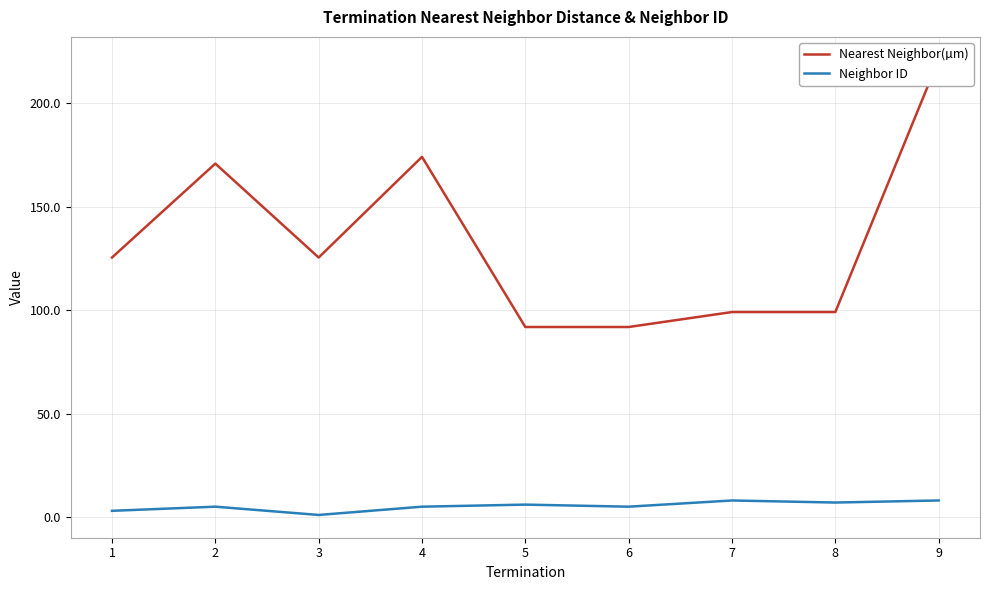

True or false: Neighbor ID has more than 2 interior local peaks.

True